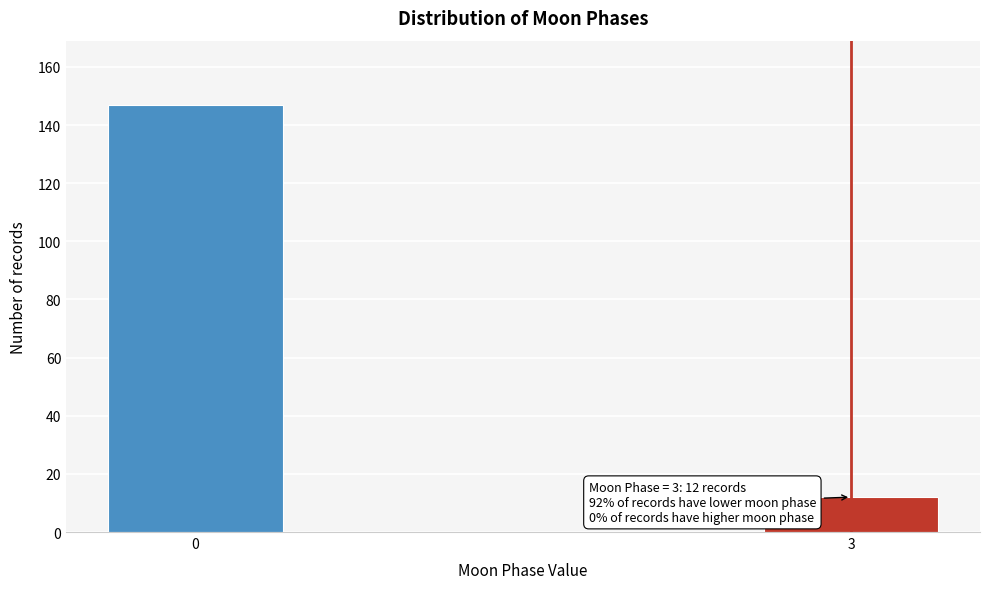

Reading right to left, what are all the values shown in this chart?

3=12	0=147